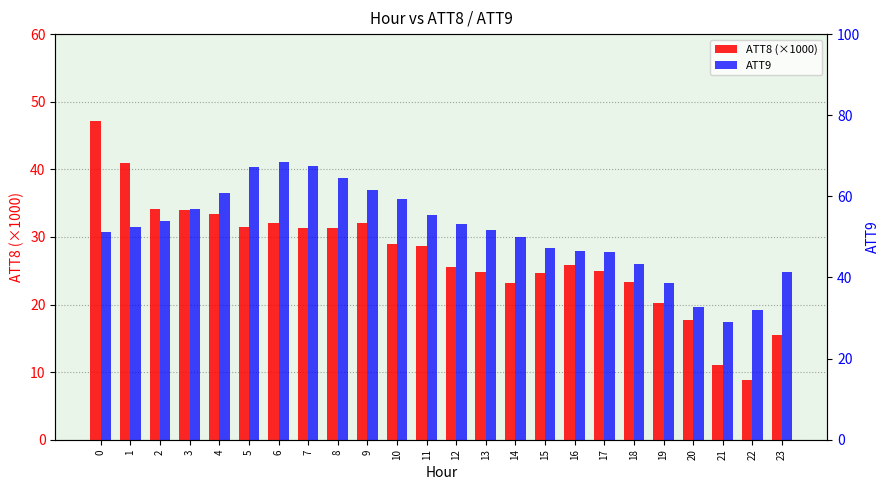

Between 5 and 7, which is larger?

5